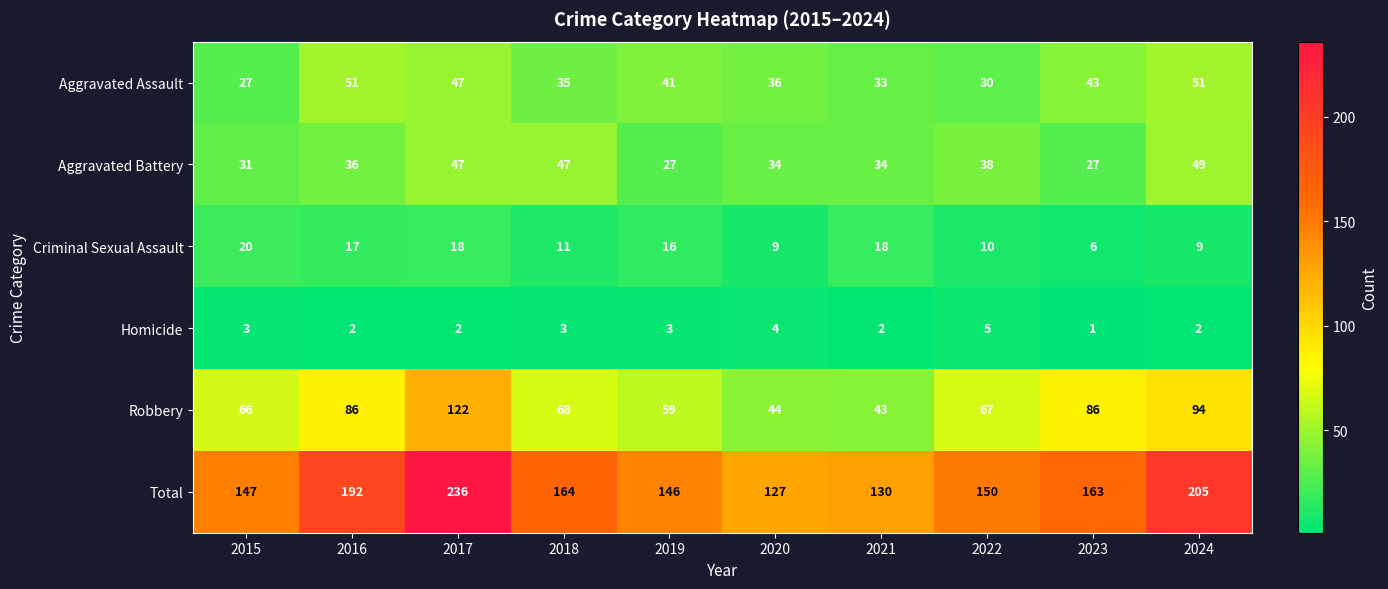

What is the sum of the Aggravated Battery values at 2020 and 2016?

70